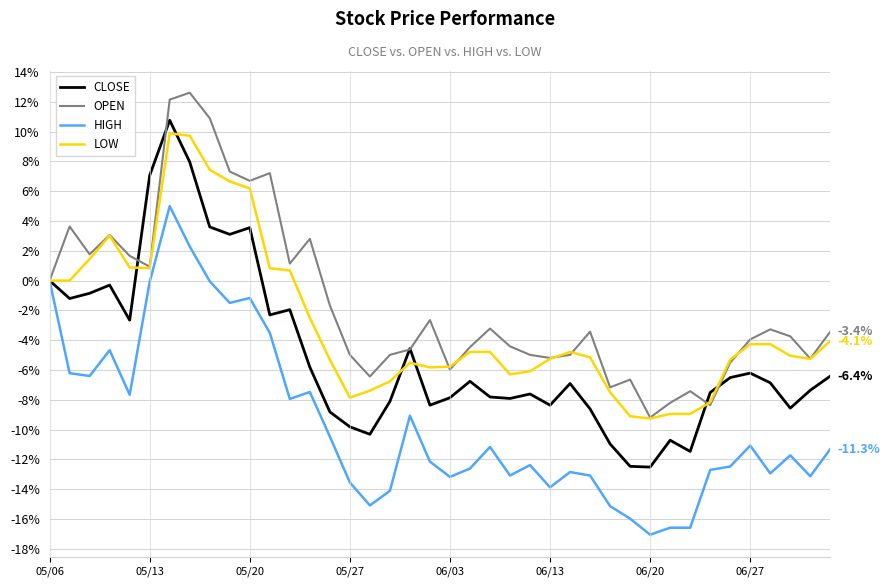

What is the difference between the second highest and minimum values in the OPEN series?

21.3